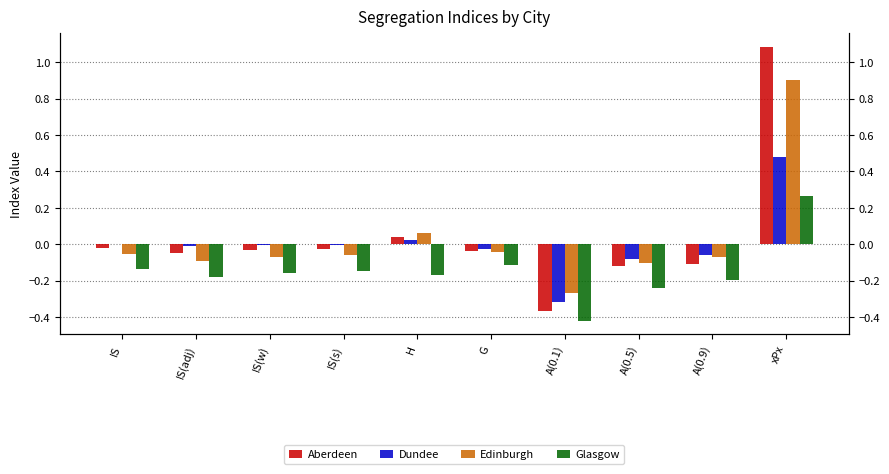

Which series has the largest range (max minus min)?

Aberdeen